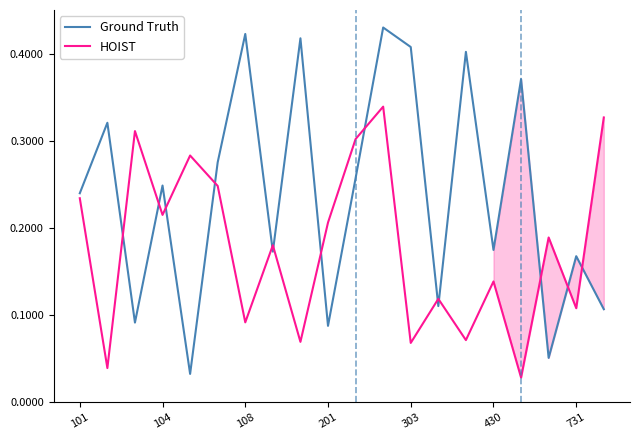

What are all the series names shown in the legend?

Ground Truth, HOIST